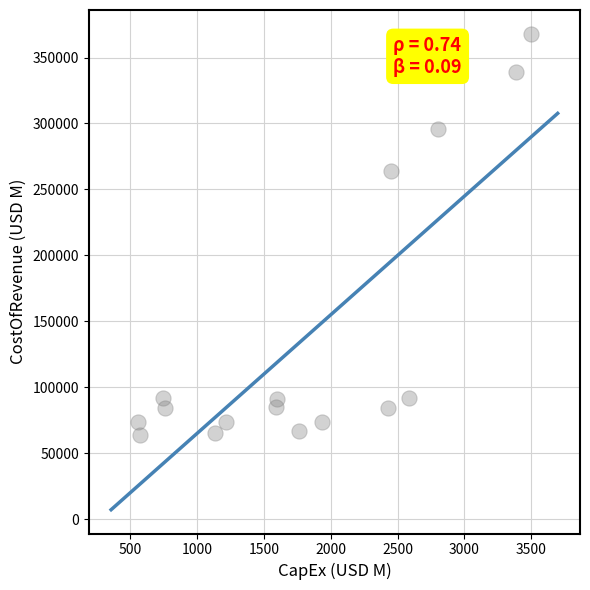

What is the range of Y values (max minus min)?

304534